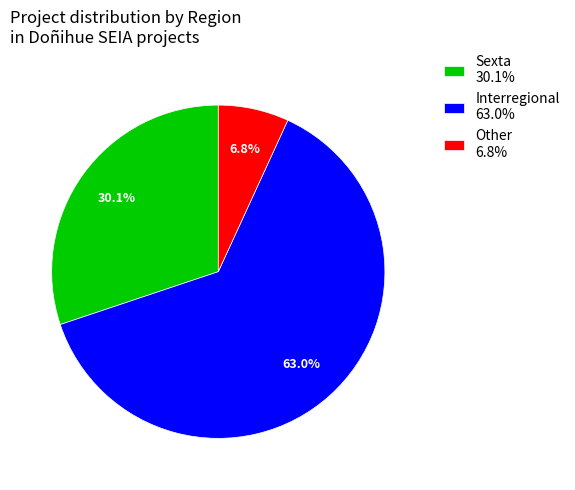

Is the sum of Sexta 30.1% and Interregional 63.0% greater than half?

Yes